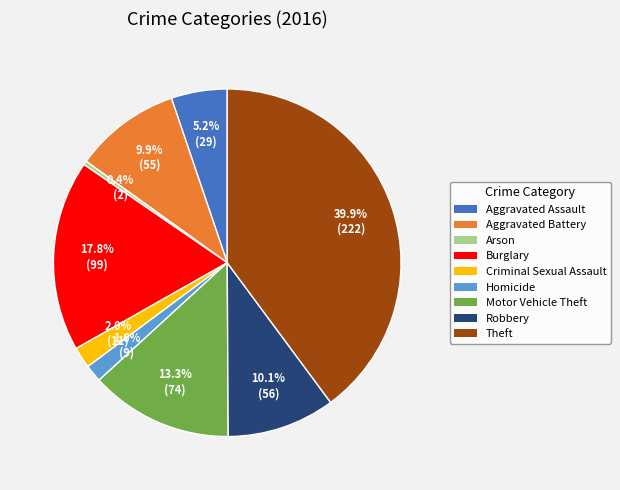

Is Burglary the majority of the pie?

No